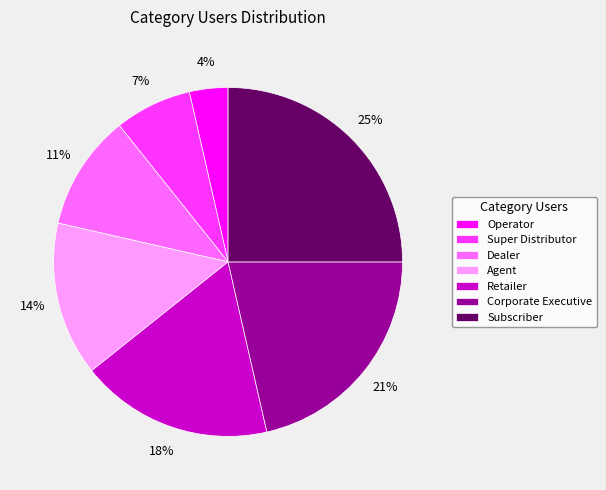

Does Retailer represent more than half of the total?

No